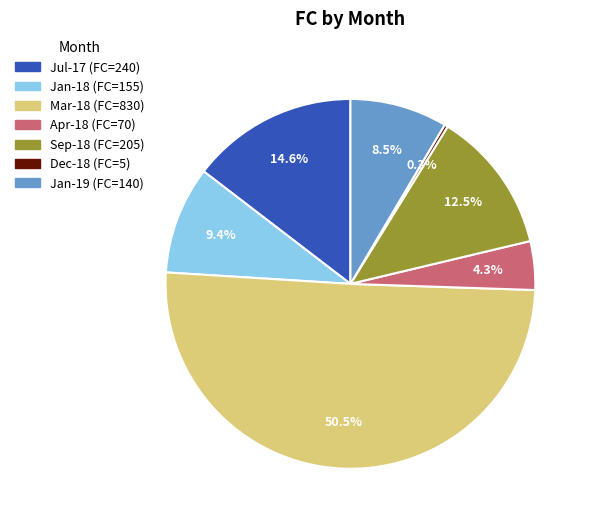

How many slices are in this pie chart?

7